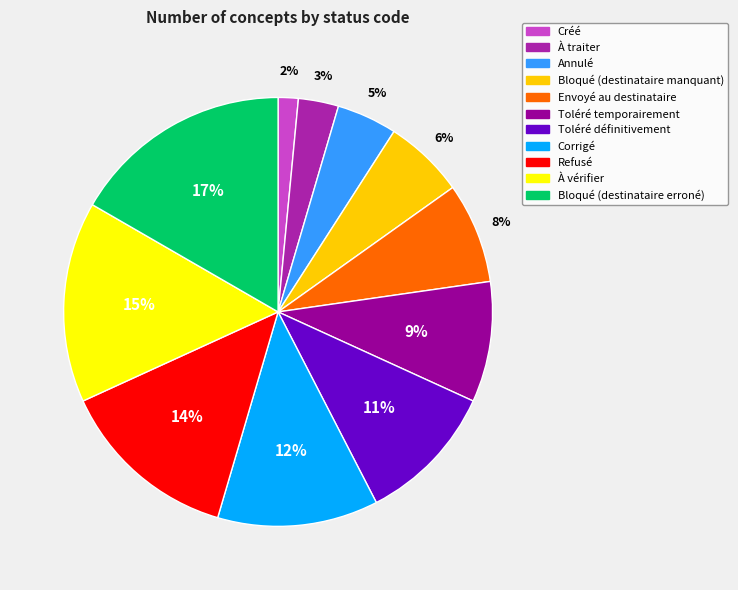

Do Créé and Bloqué (destinataire manquant) together represent more than half of the pie?

No